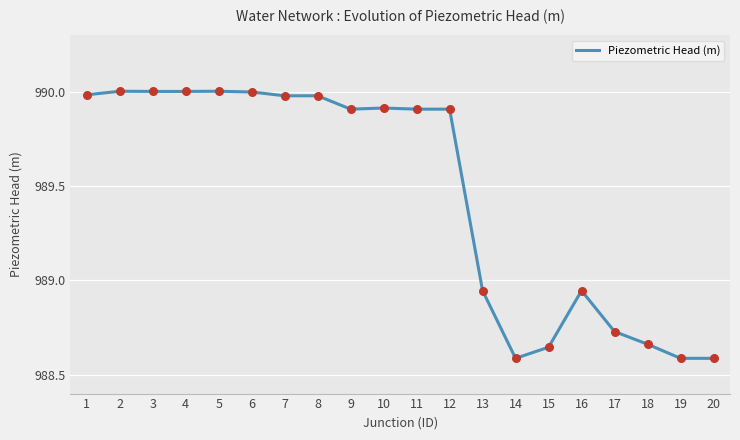

Which has a higher value, 8 or 5?

5